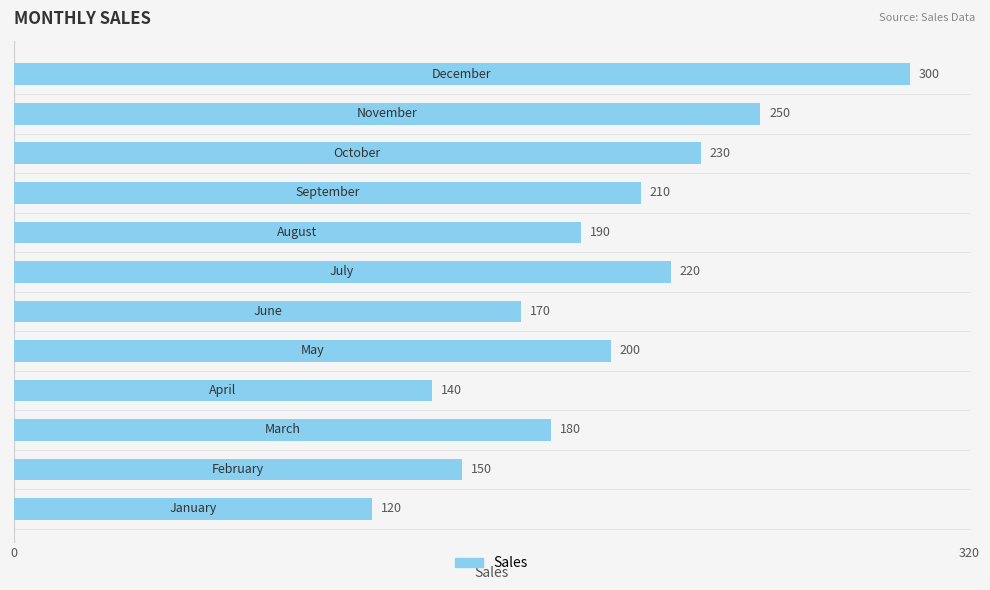

What is the smallest value displayed?

120